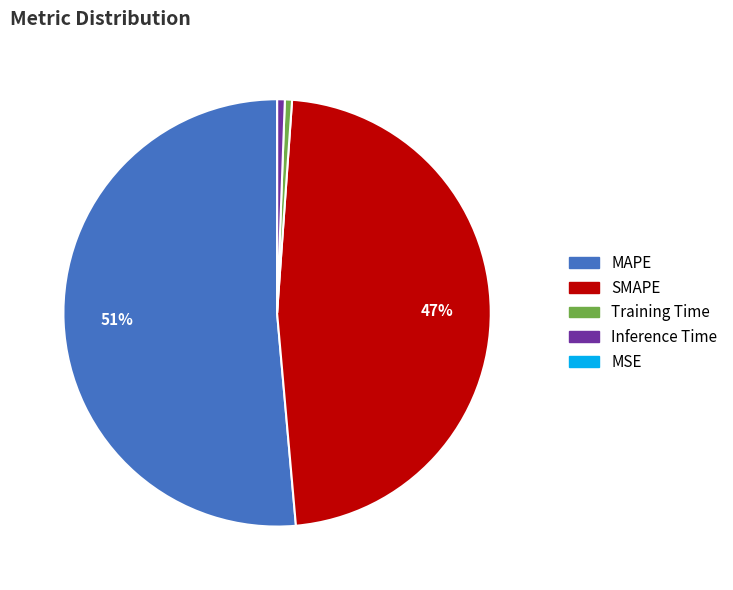

To the nearest percent, what percentage of the pie is Inference Time?

1%